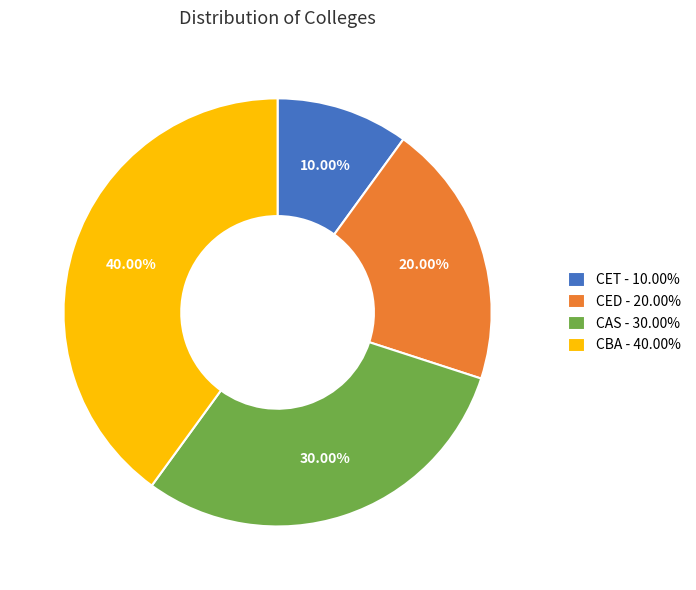

To the nearest percent, what percentage of the pie is CAS?

30%